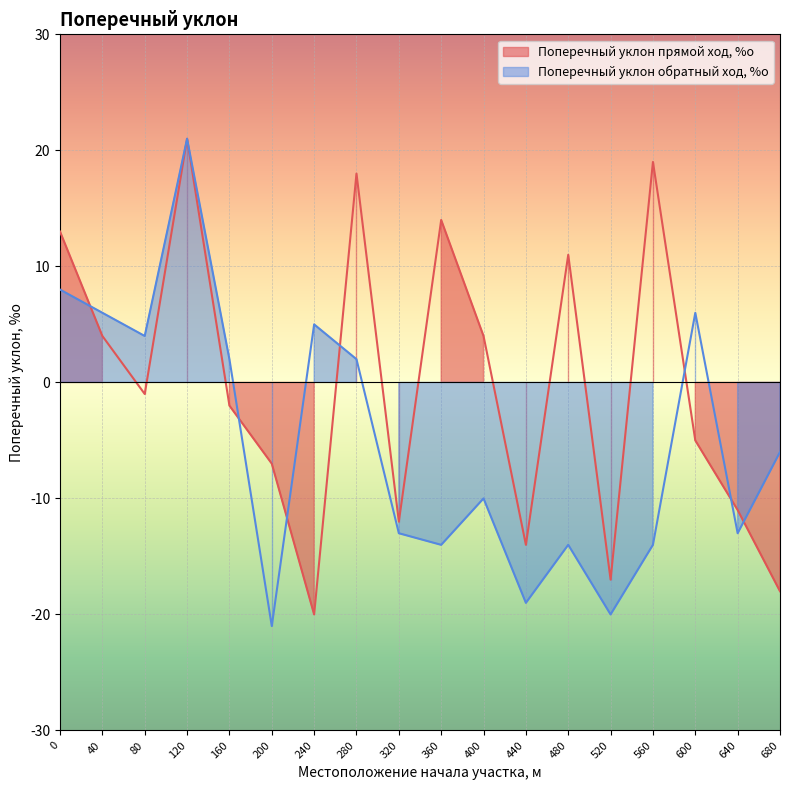

The value of Поперечный уклон обратный ход, %о at 240 is 2. True or false?

False